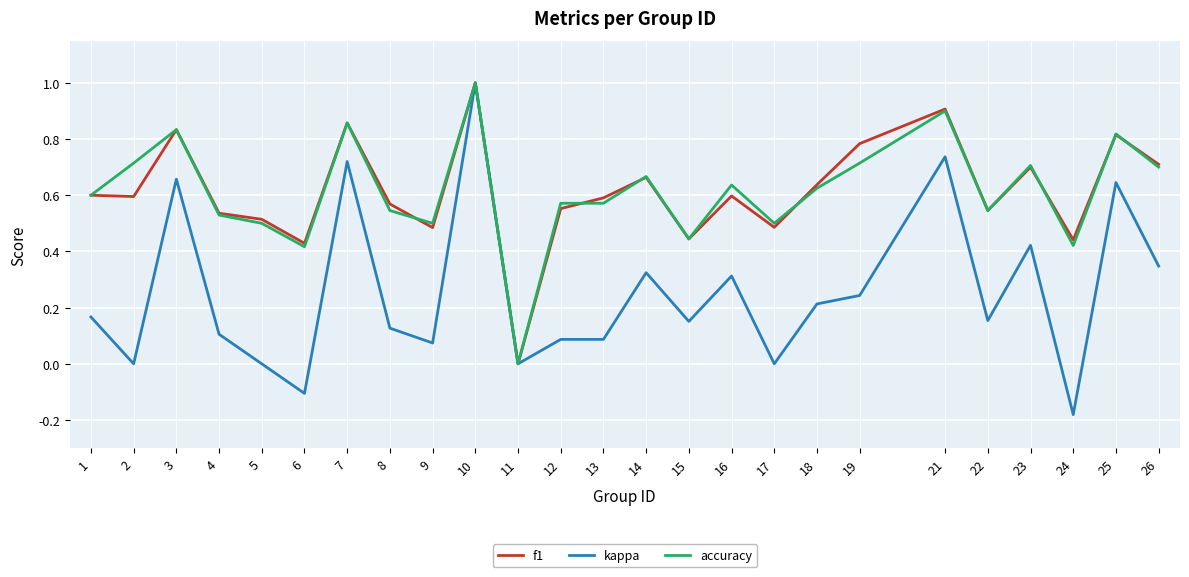

At which category is the sum across all series the highest?

10